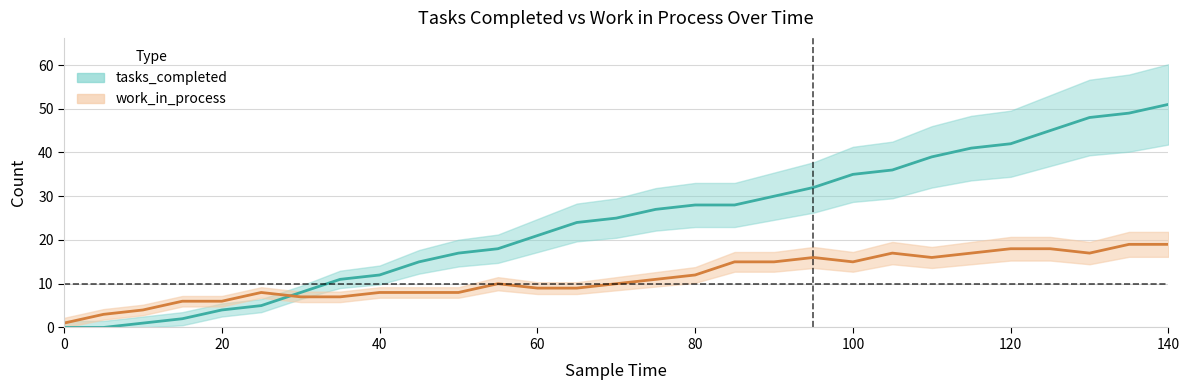

What is the difference between the tasks_completed values at 110 and 0?

39